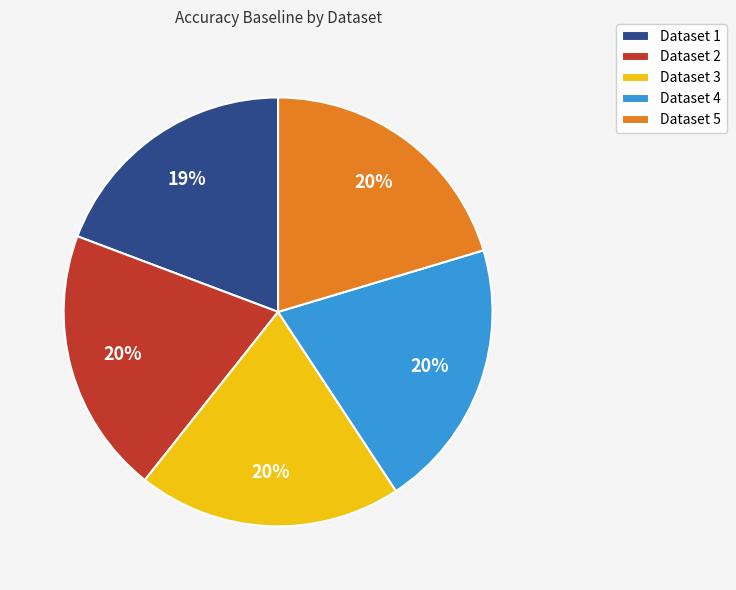

True or false: Dataset 1 accounts for 5% of the total.

False